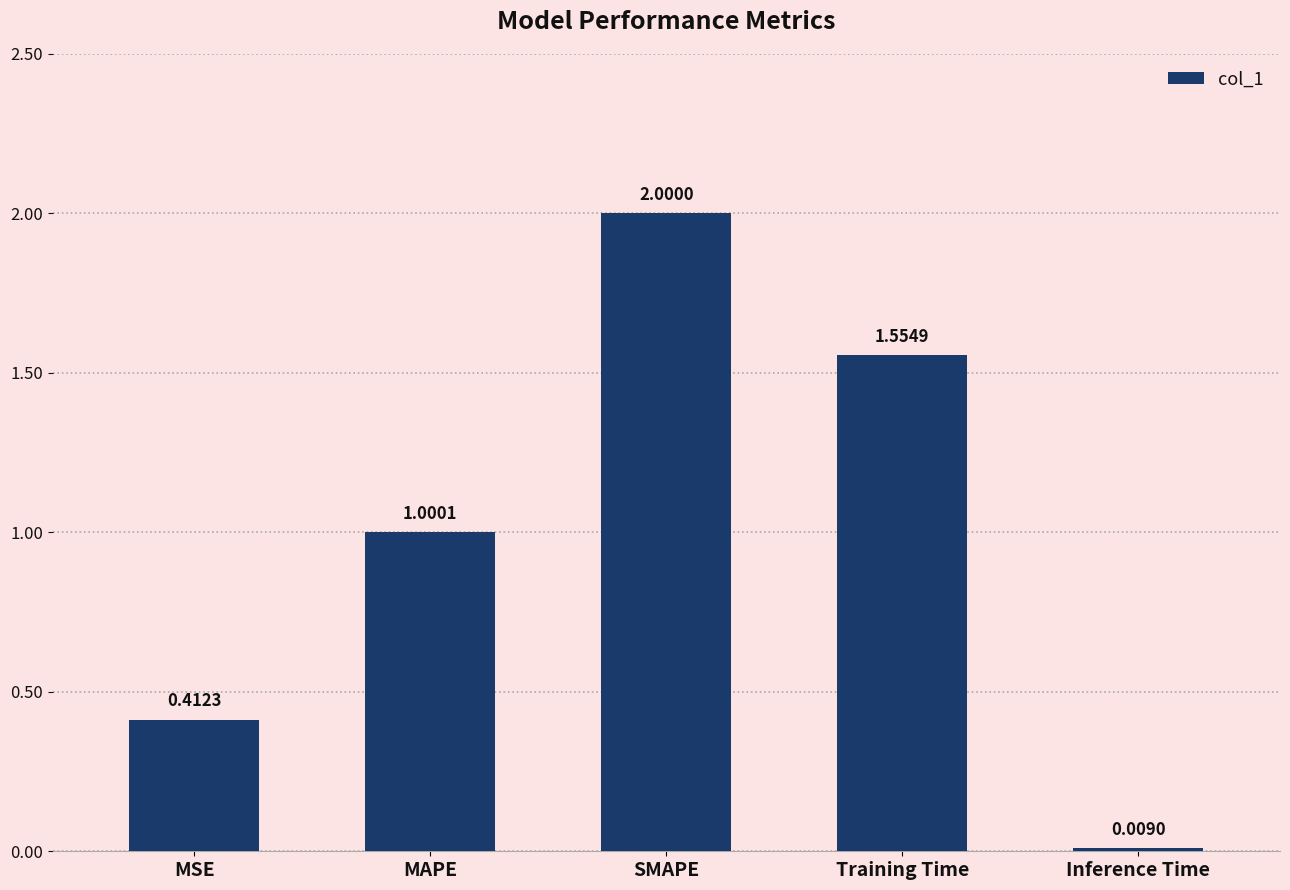

What is the label of the 3rd bar from the right?

SMAPE